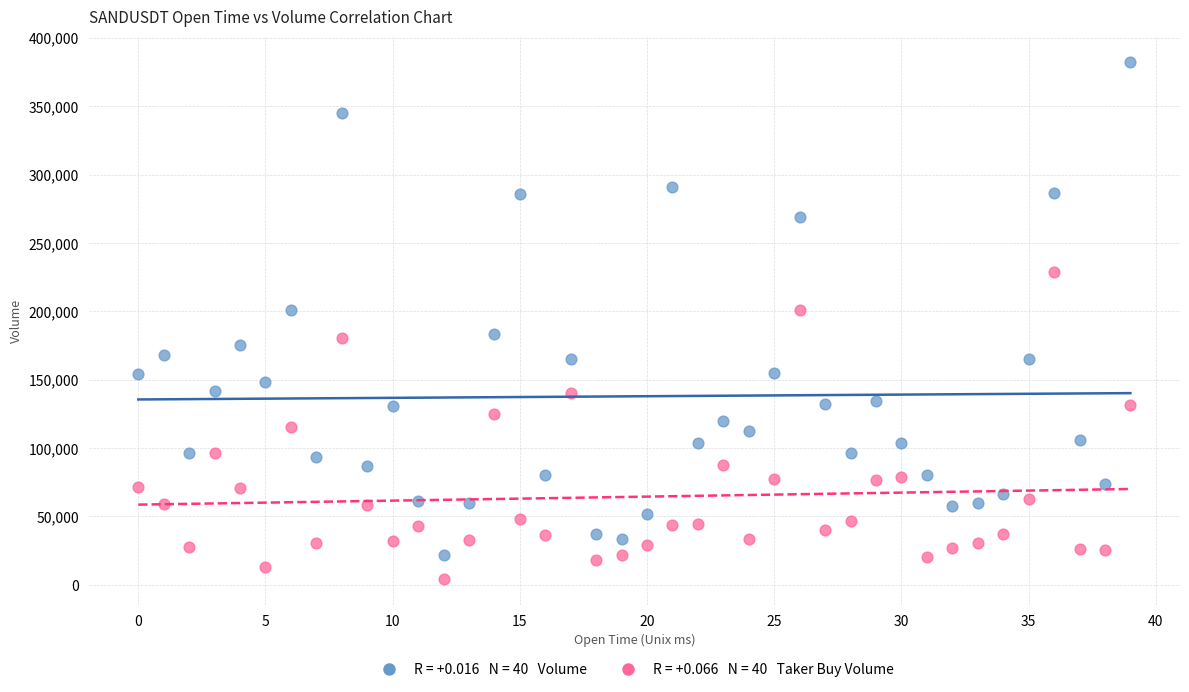

Across all data points, what is the range of Y values (max minus min)?

377618